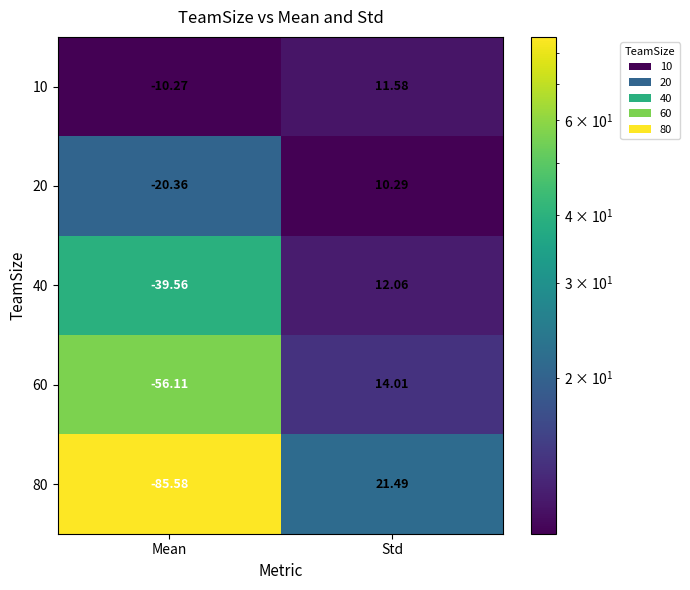

Which label corresponds to the largest value in the chart?

Std